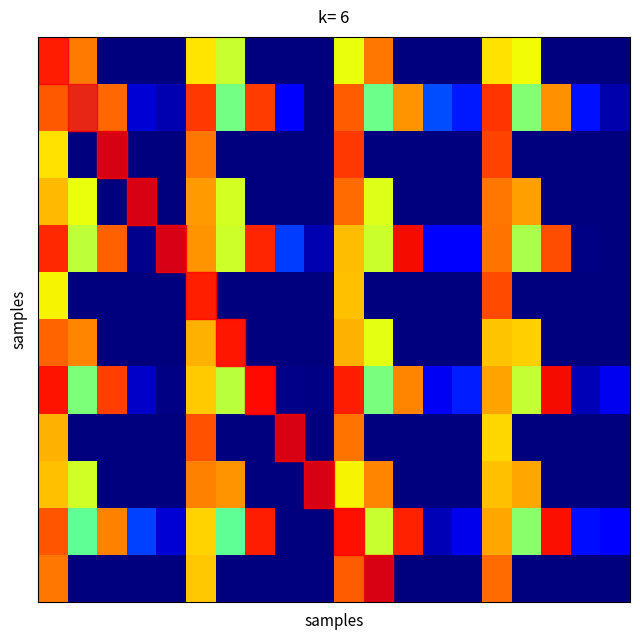

How many data points does each series have?

20